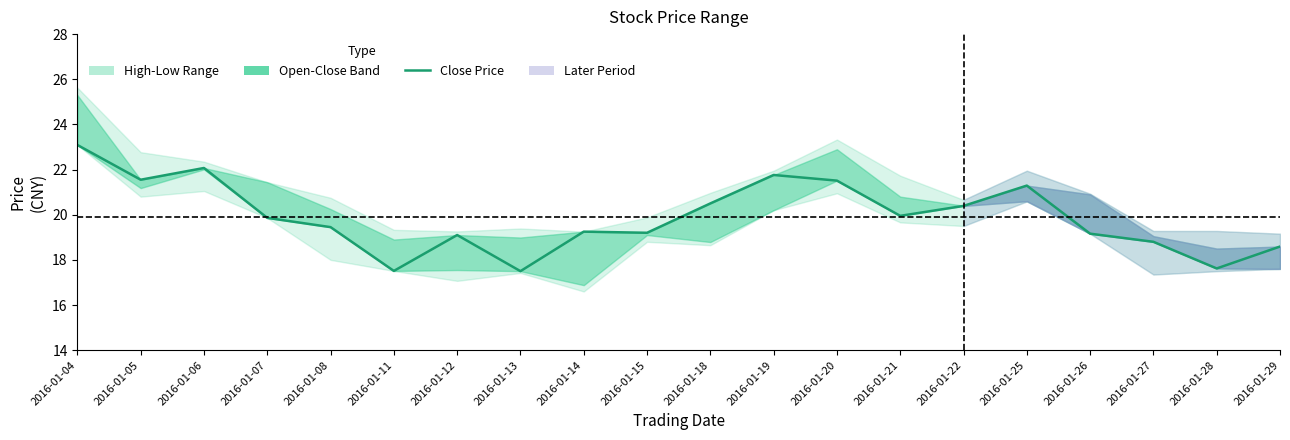

Reading right to left, extract all data points from this chart.

18.6	17.6	18.8	19.2	21.3	20.4	19.9	21.5	21.8	20.5	19.2	19.2	17.5	19.1	17.5	19.4	19.9	22.1	21.6	23.1